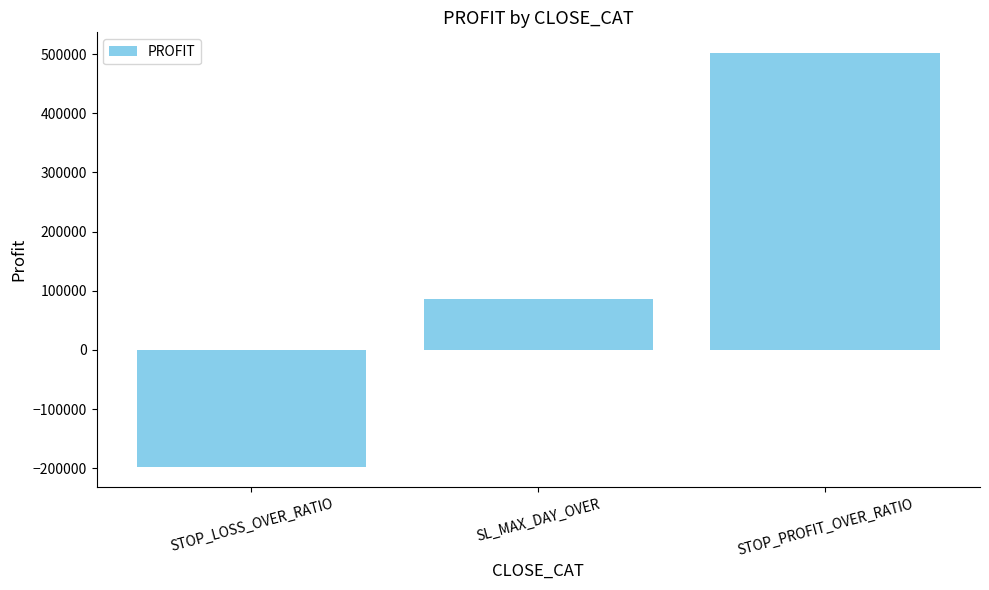

Where is the data nearest to the value 152209?

SL_MAX_DAY_OVER